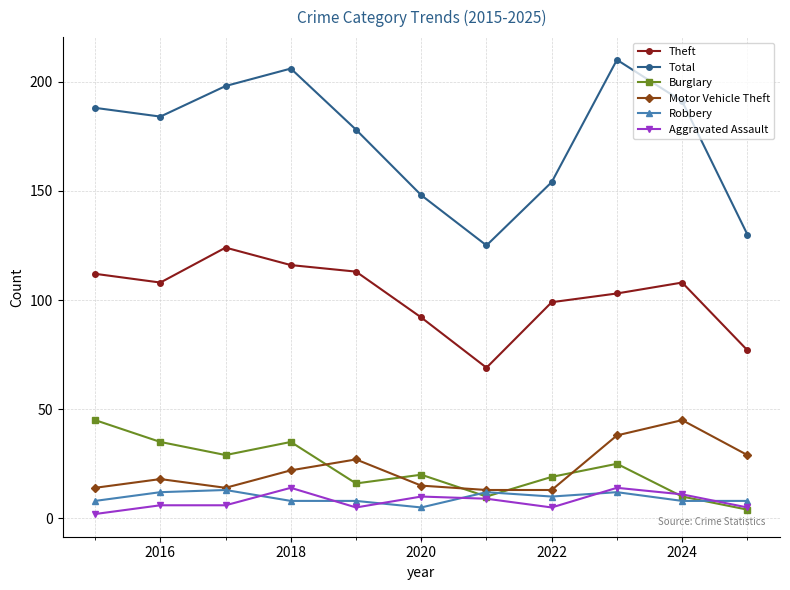

What is the sum of all Total values?

1912